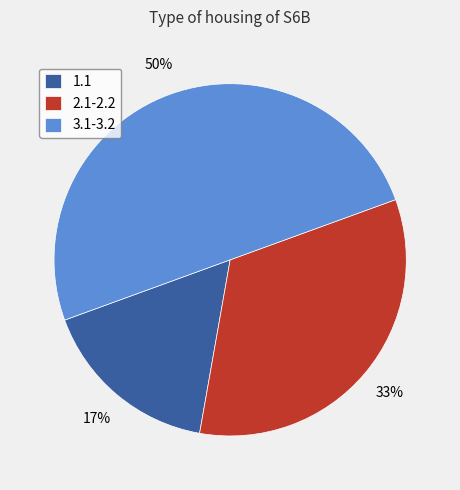

What percentage is the 1.1 slice, to the nearest percent?

17%